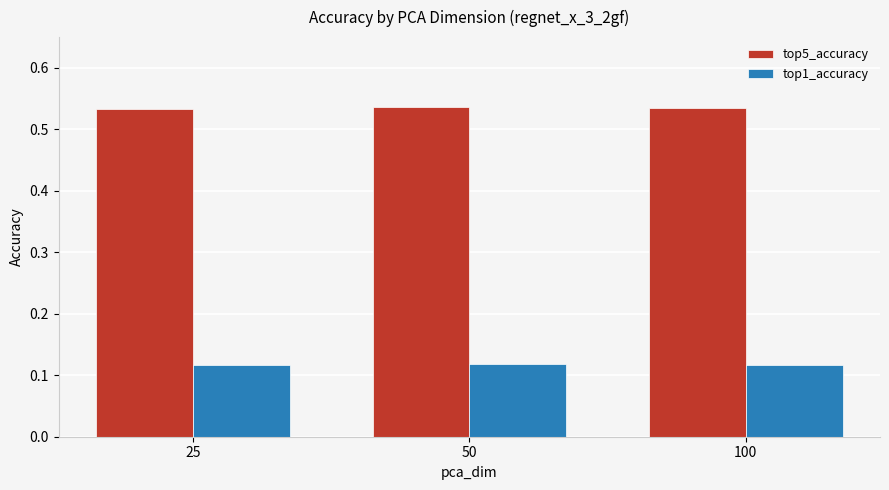

How many top1_accuracy values are between 0 and 1?

3